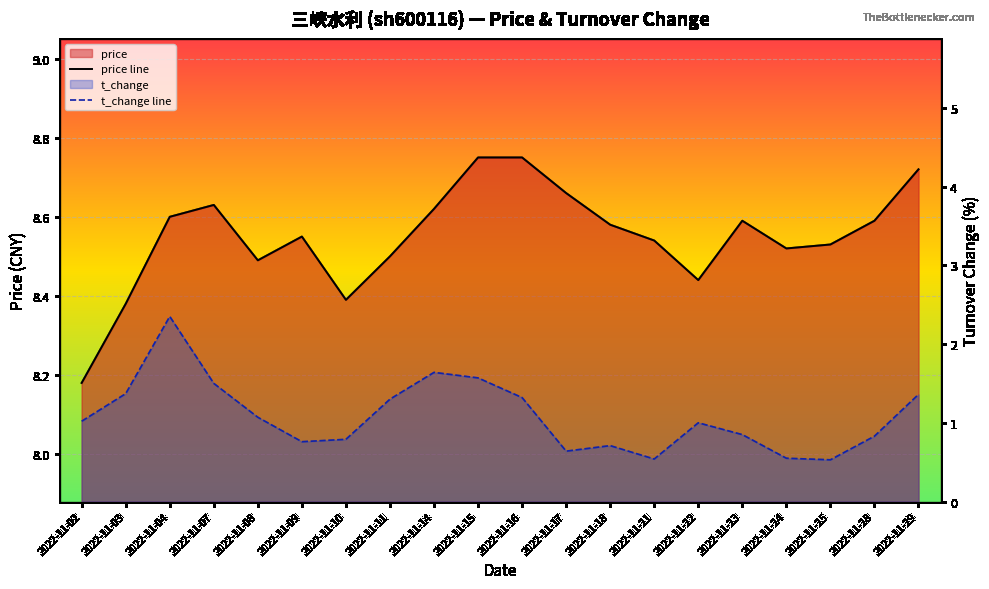

Where is the first local minimum for t_change line?

2022-11-09